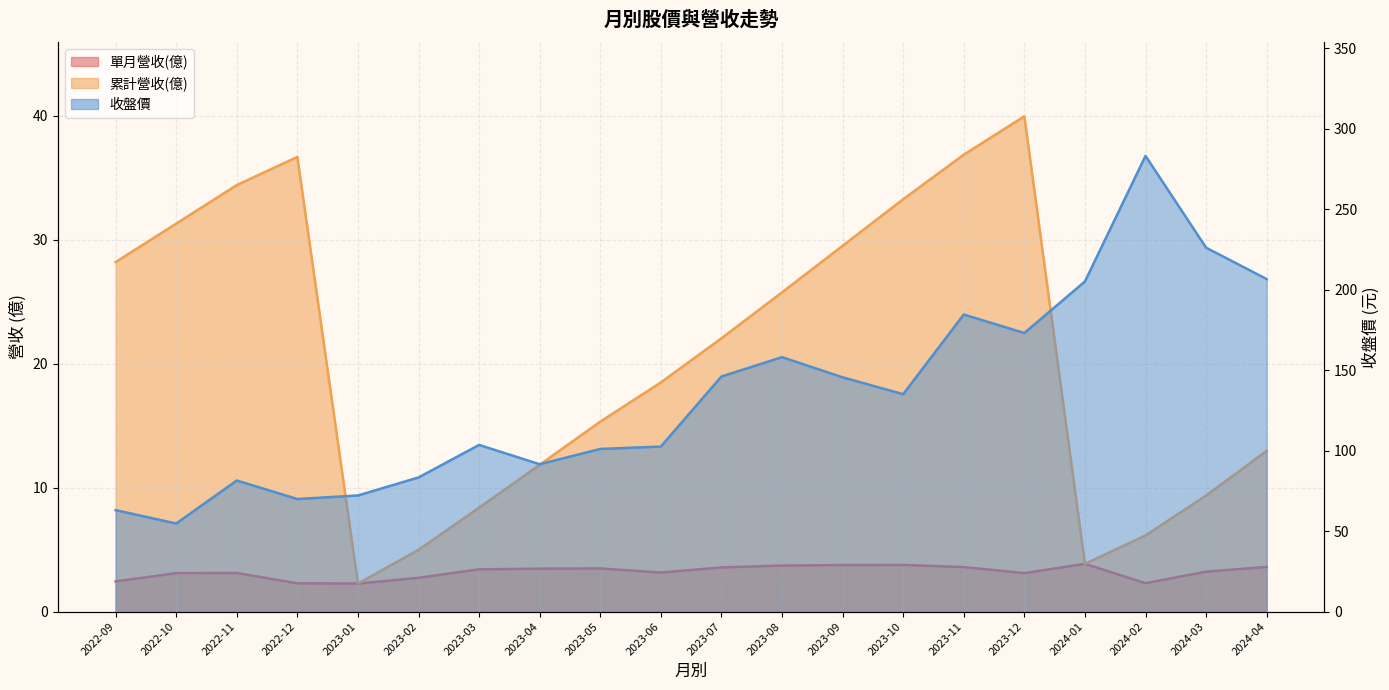

List the labels in order of 單月營收(億) value, smallest first.

2023-01, 2022-12, 2024-02, 2022-09, 2023-02, 2022-10, 2023-12, 2022-11, 2023-06, 2024-03, 2023-03, 2023-04, 2023-05, 2023-07, 2023-11, 2024-04, 2023-08, 2023-09, 2023-10, 2024-01